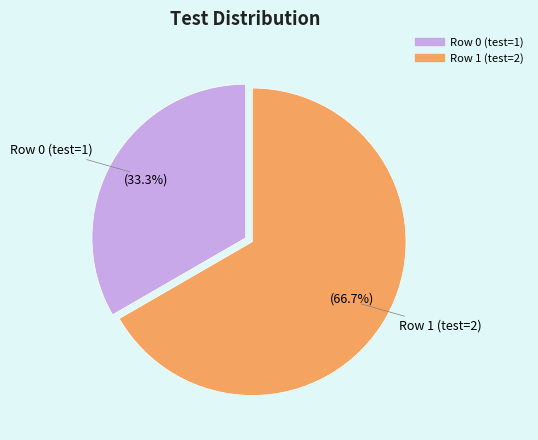

Which slice represents more than half of the pie?

Row 1 (test=2)